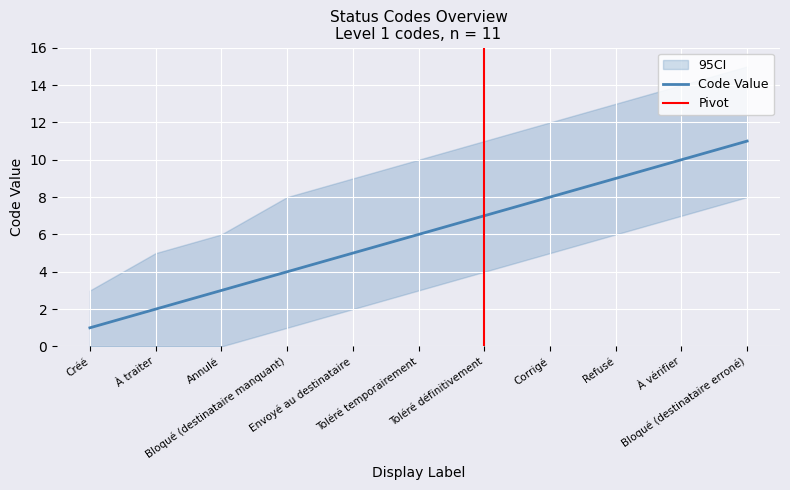

List the labels in order of value, smallest first.

Créé, À traiter, Annulé, Bloqué (destinataire manquant), Envoyé au destinataire, Toléré temporairement, Toléré définitivement, Corrigé, Refusé, À vérifier, Bloqué (destinataire erroné)